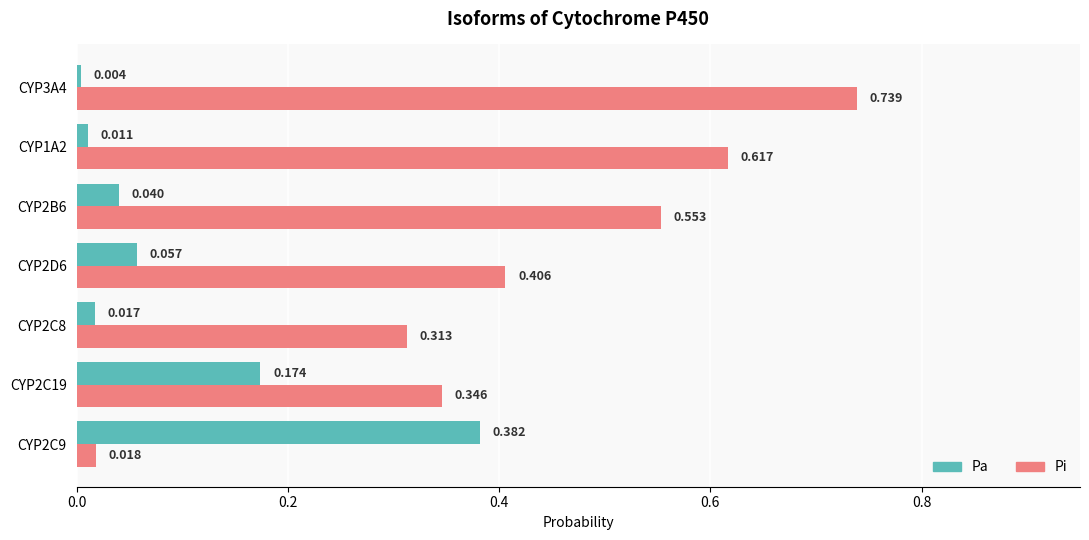

Rank the series at CYP2D6 from lowest to highest value.

Pa, Pi